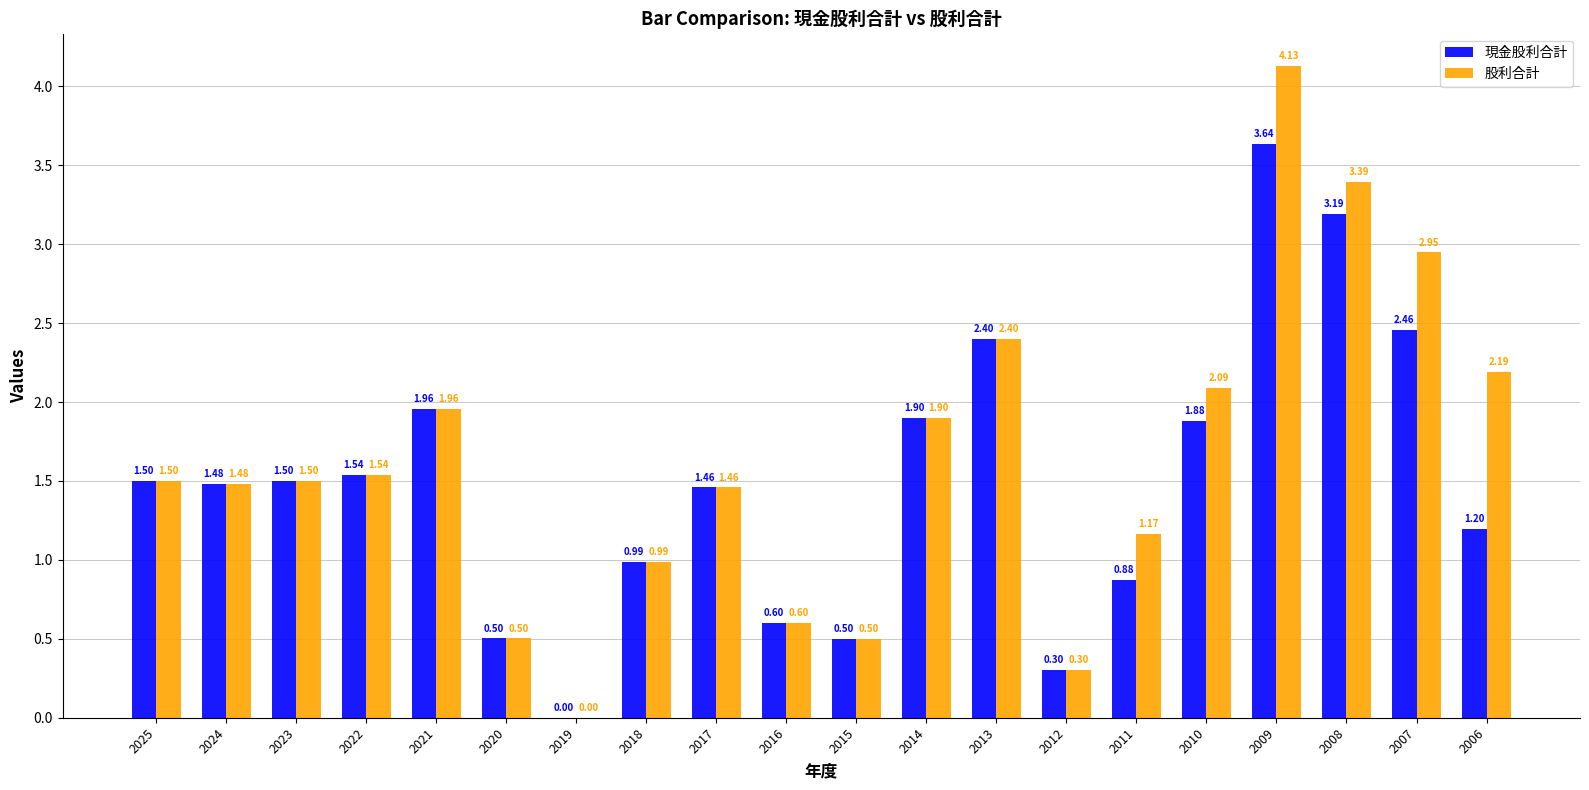

Count the number of categories in the chart.

20